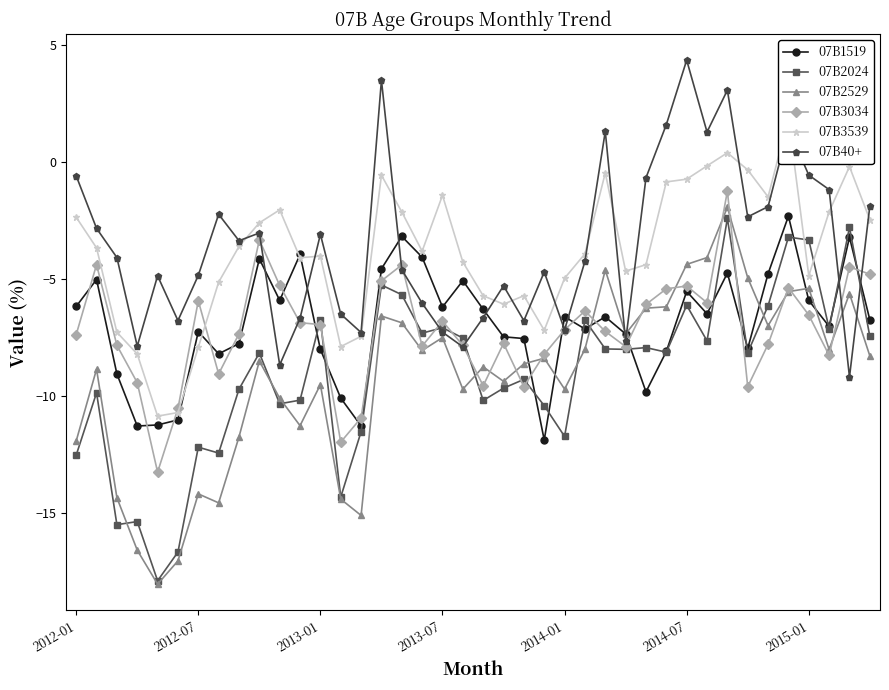

What is the value of the 07B2024 point at the 34th from the left?

-8.1